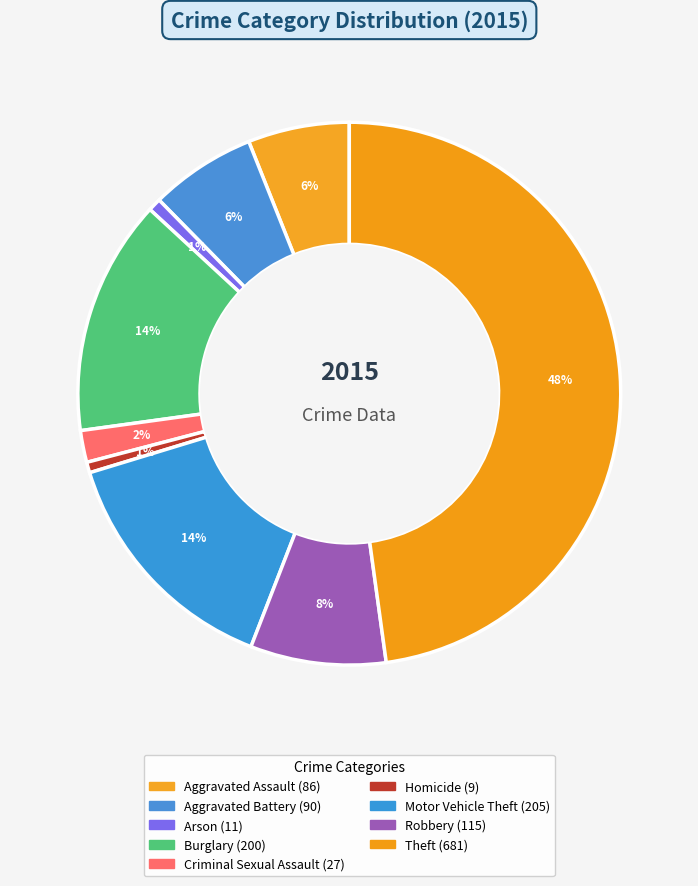

To the nearest percent, what percentage of the pie is Burglary?

14%